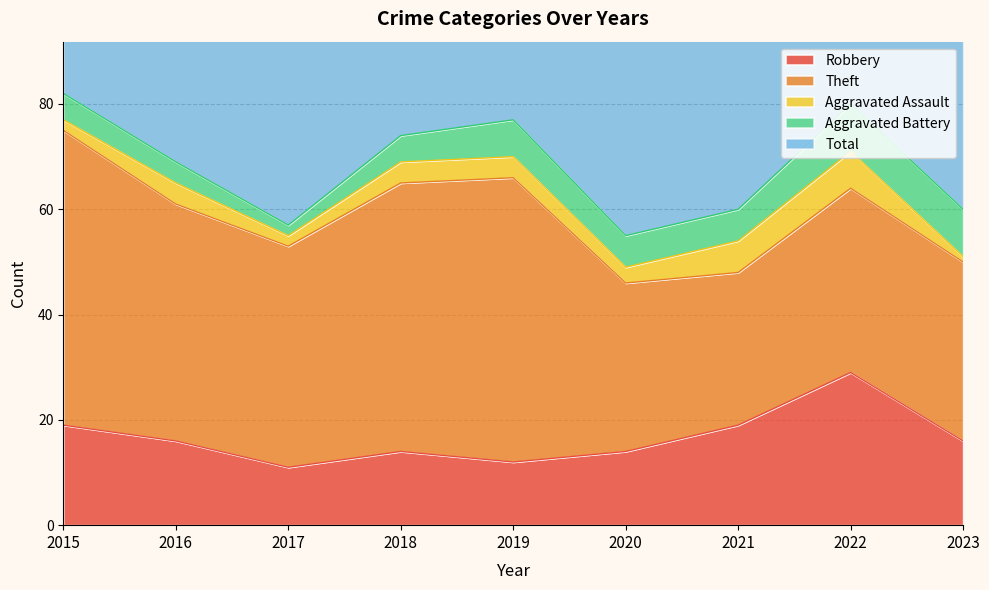

True or false: Robbery has a value of 19 at 2021.

True